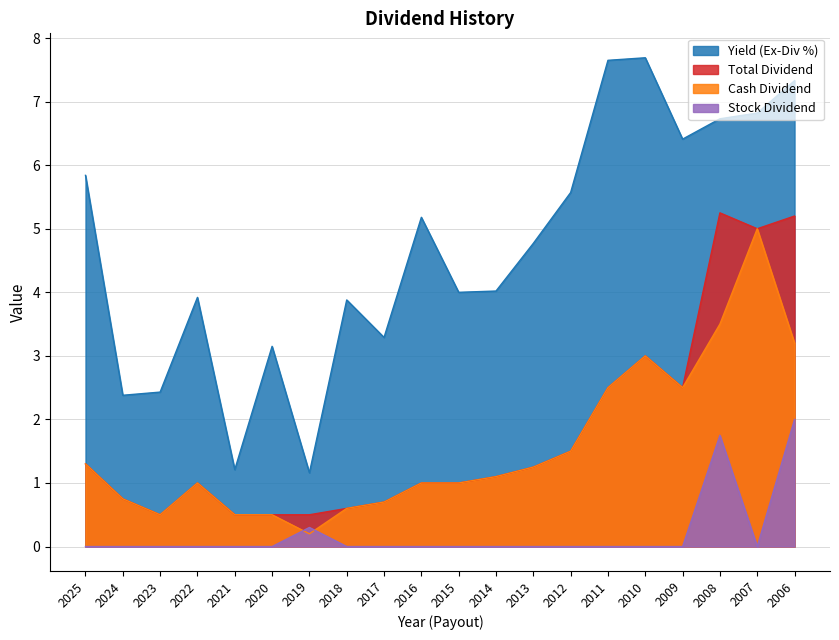

The Cash Dividend series shows 1.7 at 2016. True or false?

False